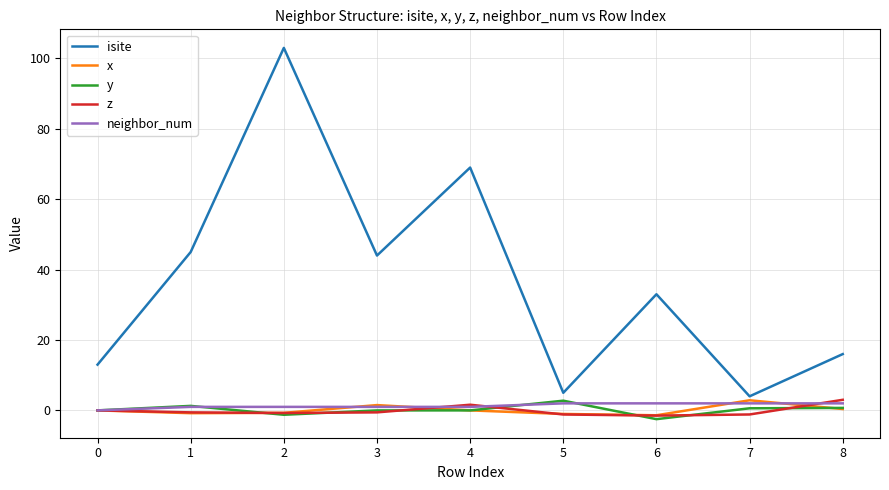

What is the difference between the isite values at 2 and 1?

58.0